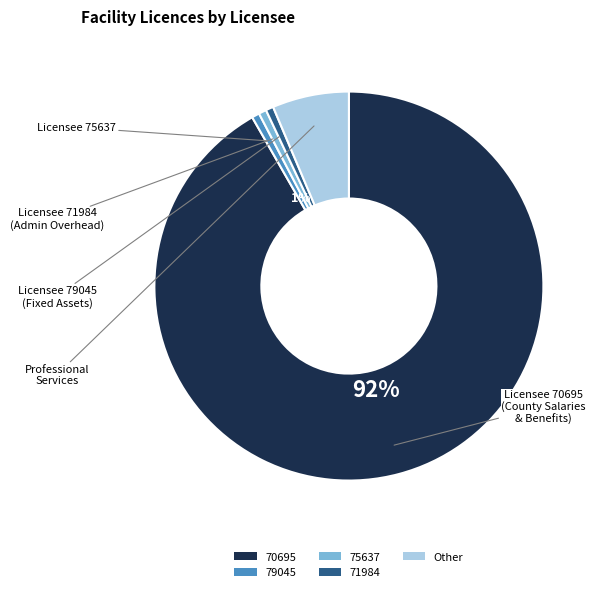

True or false: 71984 accounts for 13% of the total.

False